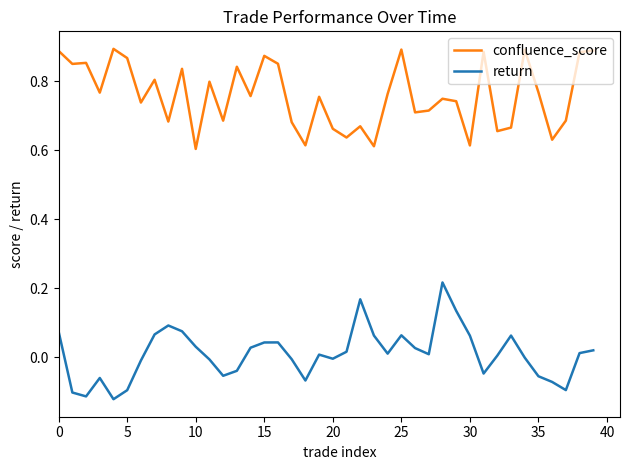

Which series has the largest total across all categories?

confluence_score